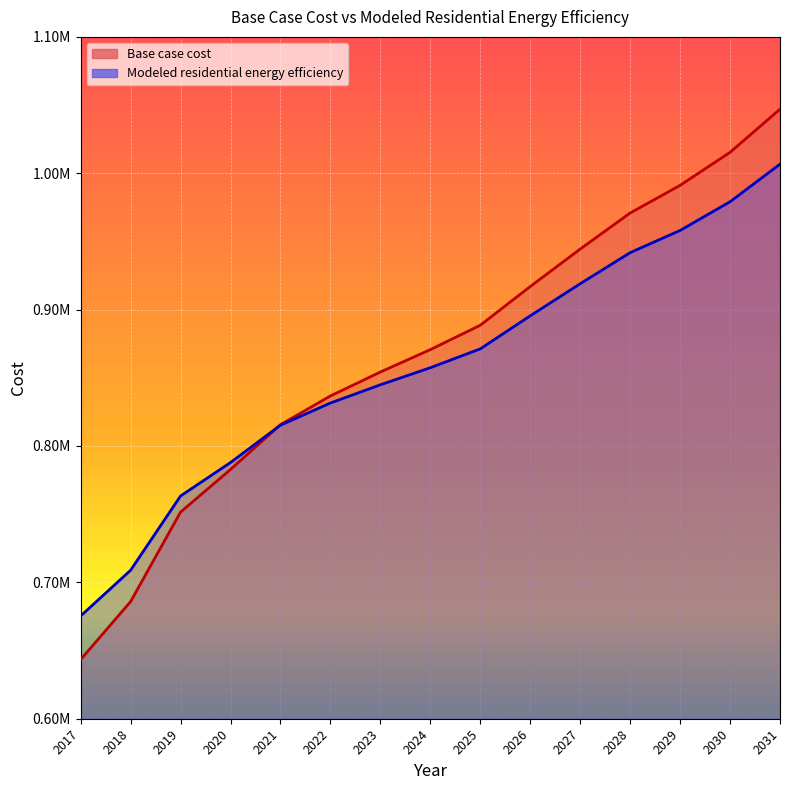

The value of Modeled residential energy efficiency at 2020 is 787872.0. True or false?

True